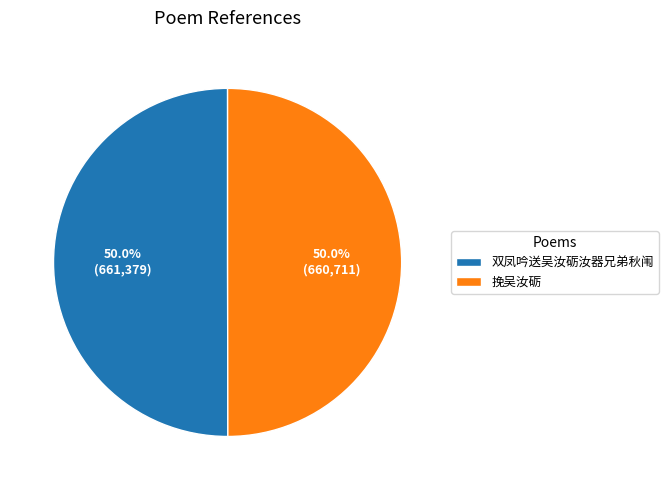

How much of the chart is everything except 双凤吟送吴汝砺汝器兄弟秋闱?

50.0%